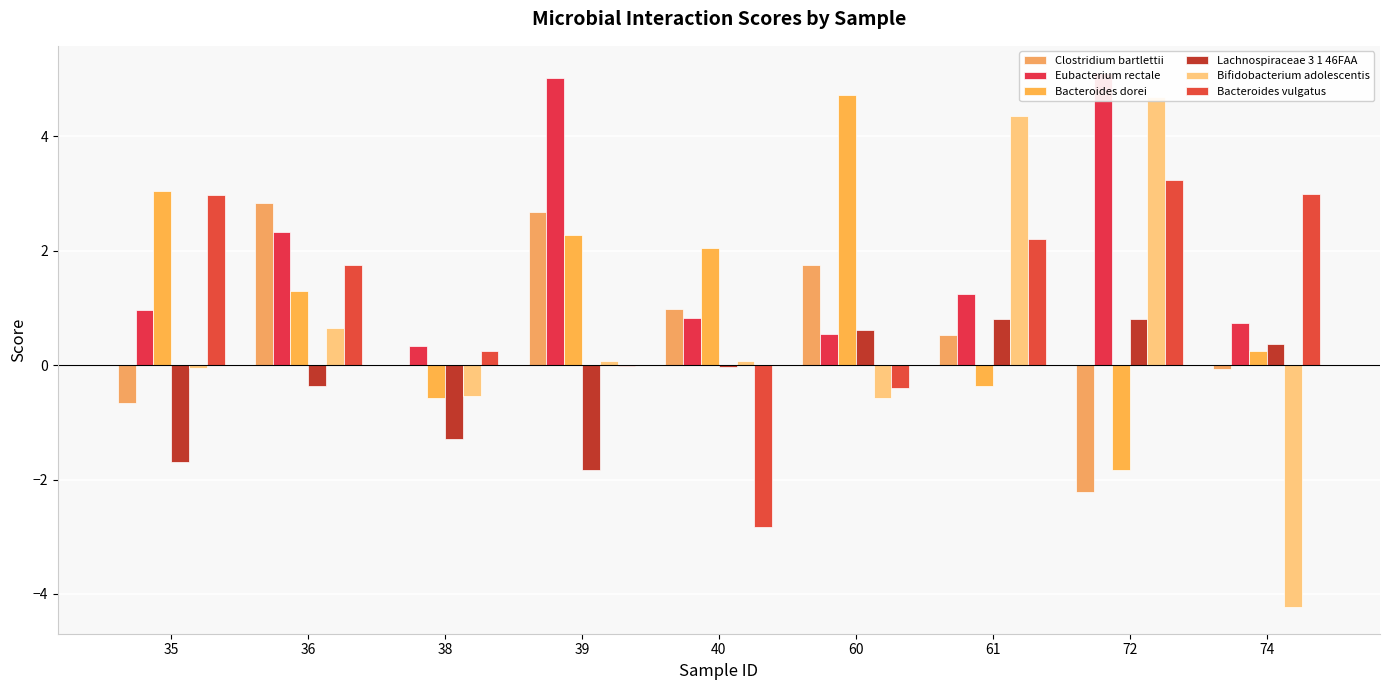

What is the sum of all Lachnospiraceae 3 1 46FAA values?

-2.6